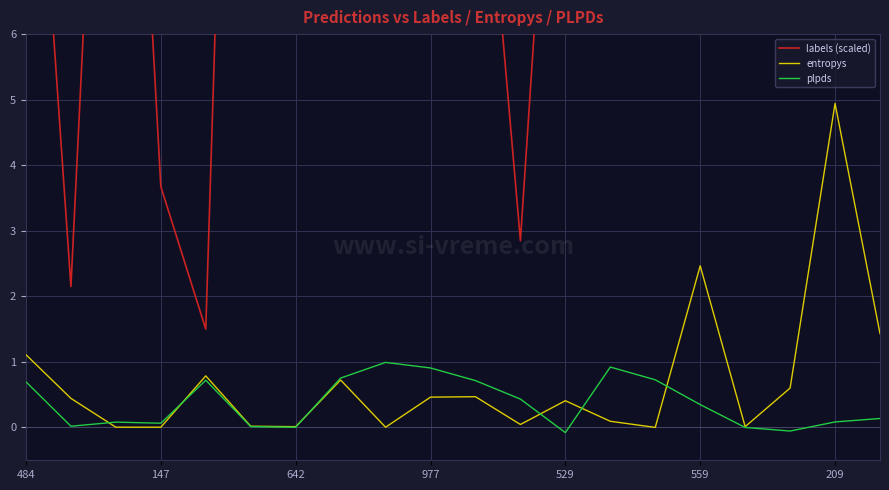

What are all the series names shown in the legend?

labels (scaled), entropys, plpds